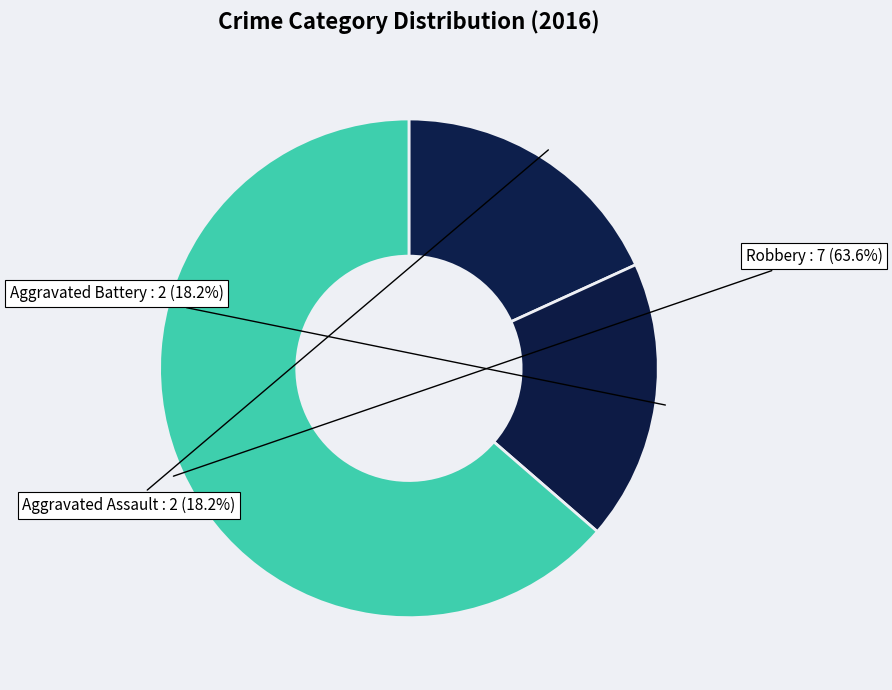

To the nearest percent, what portion does Aggravated Assault represent?

18%